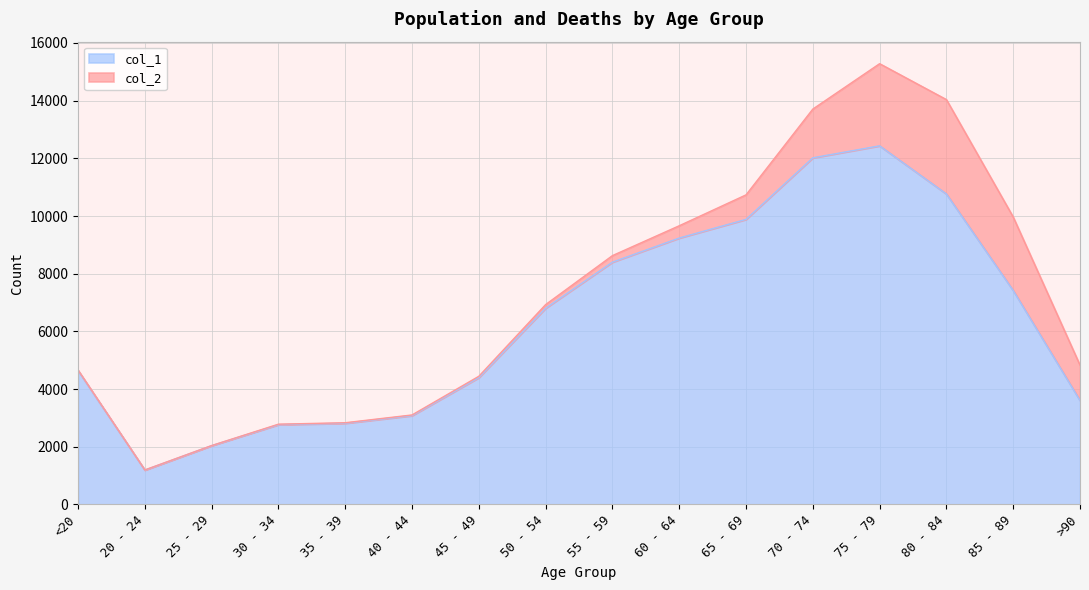

How many data points are above 6803?

7